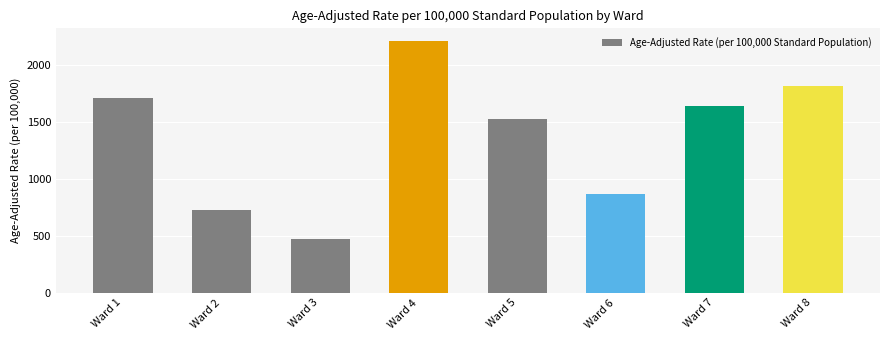

List the labels in order of value, largest first.

Ward 4, Ward 8, Ward 1, Ward 7, Ward 5, Ward 6, Ward 2, Ward 3